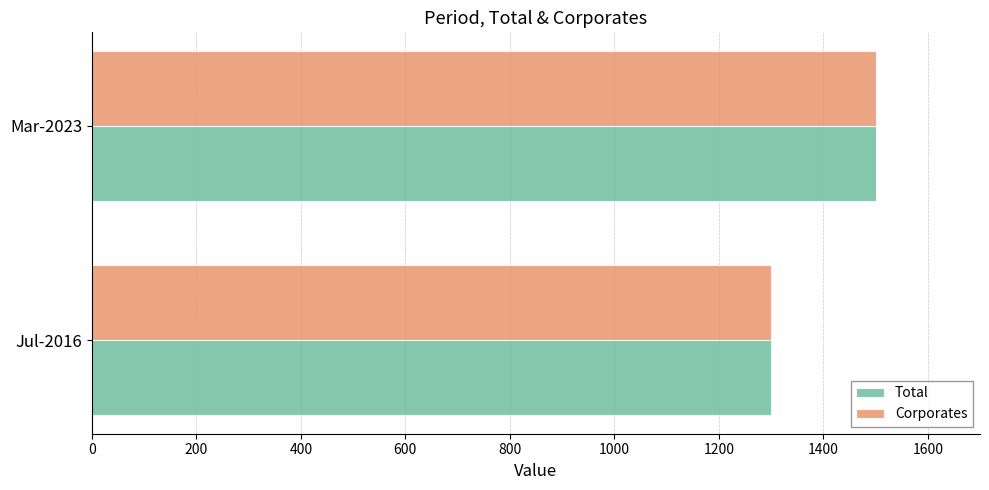

How many categories are shown in the chart?

2